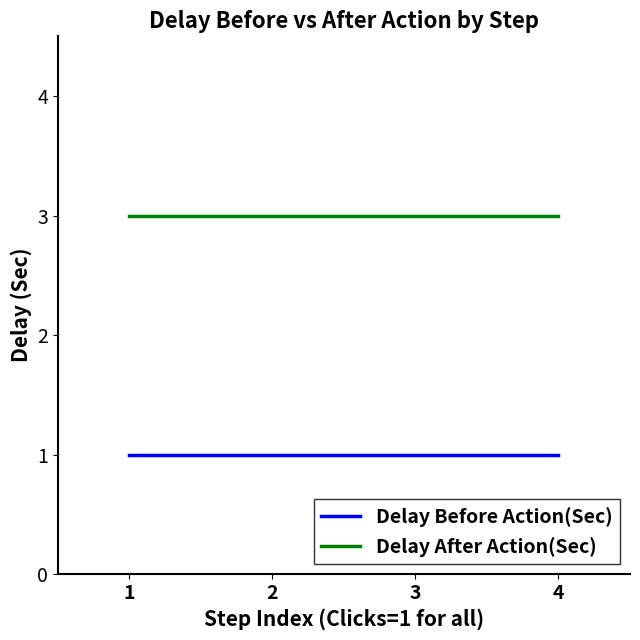

What is the sum of the Delay Before Action(Sec) values at 3 and 2?

2